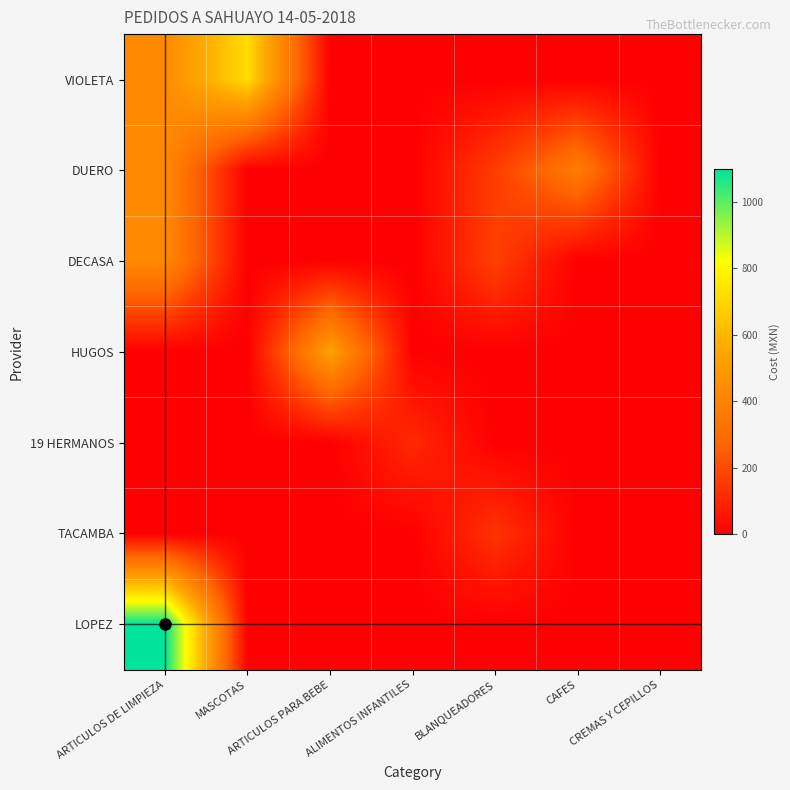

Count the number of data series in this chart.

7